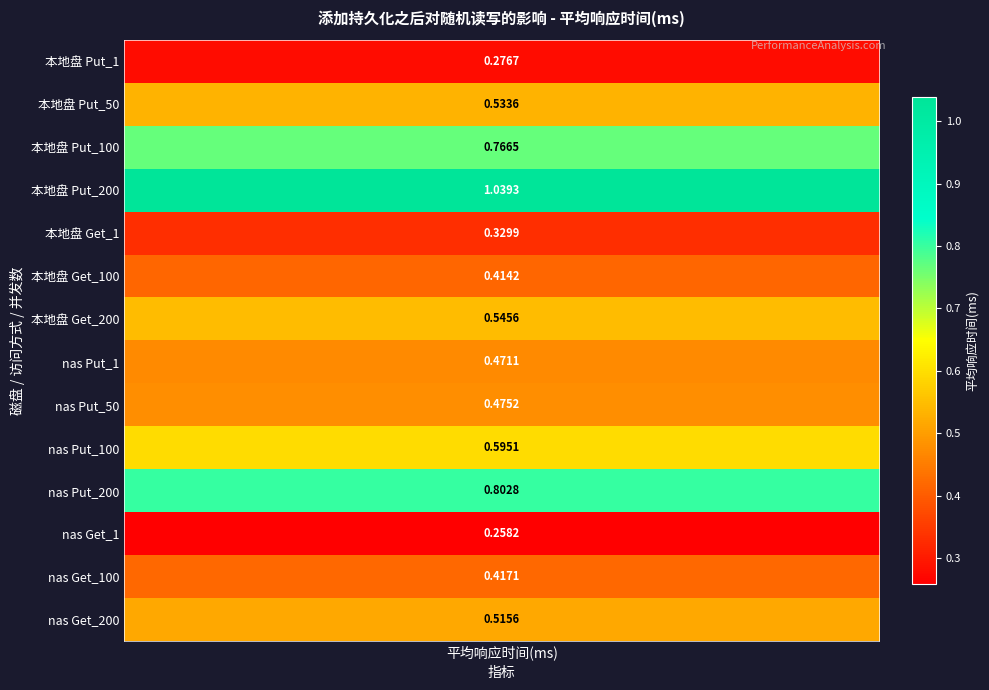

Rank the categories by value from highest to lowest.

本地盘_Partition put_200, nas_Partition put_200, 本地盘_Partition put_100, nas_Partition put_100, 本地盘_Partition get_200, 本地盘_Partition put_50, nas_Partition get_200, nas_Partition put_50, nas_Partition put_1, nas_Partition get_100, 本地盘_Partition get_100, 本地盘_Partition get_1, 本地盘_Partition put_1, nas_Partition get_1